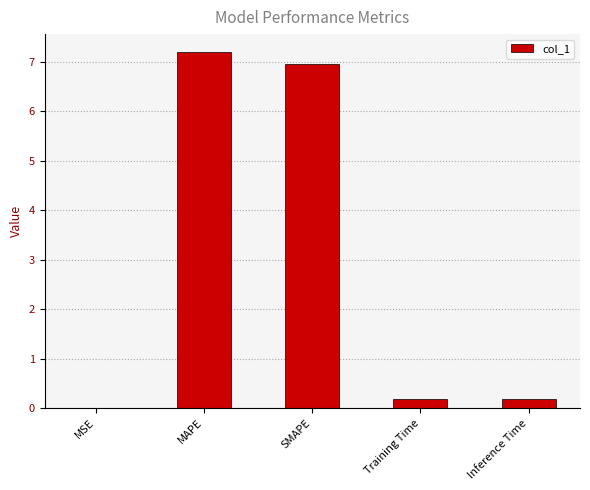

What is the sum of all values?

14.5